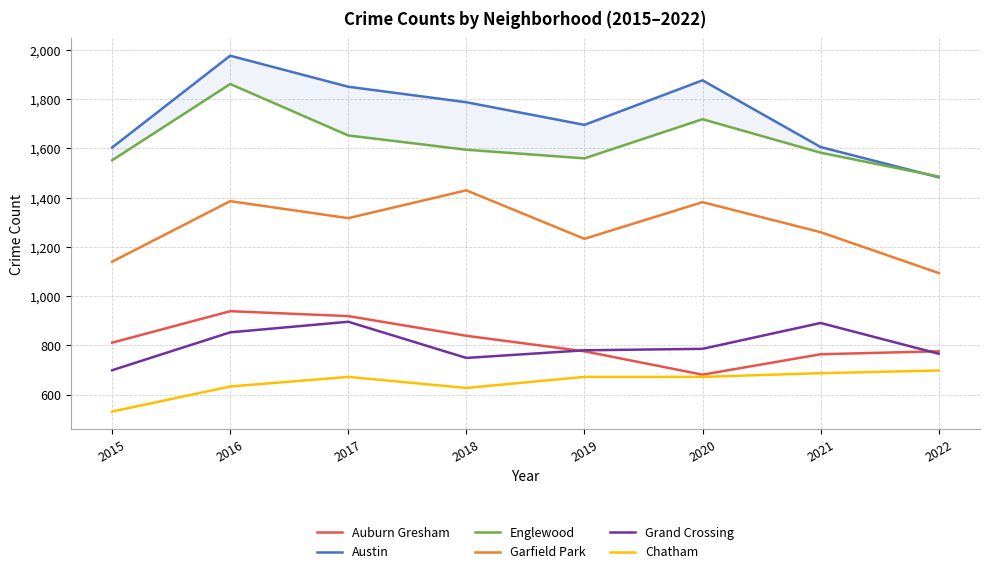

What is the difference between the Austin values at 2018 and 2020?

89